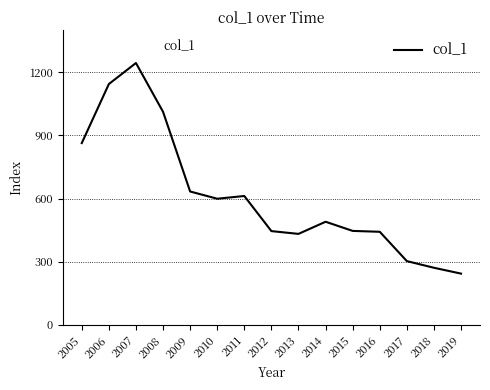

Where does the data first go above 489?

2005